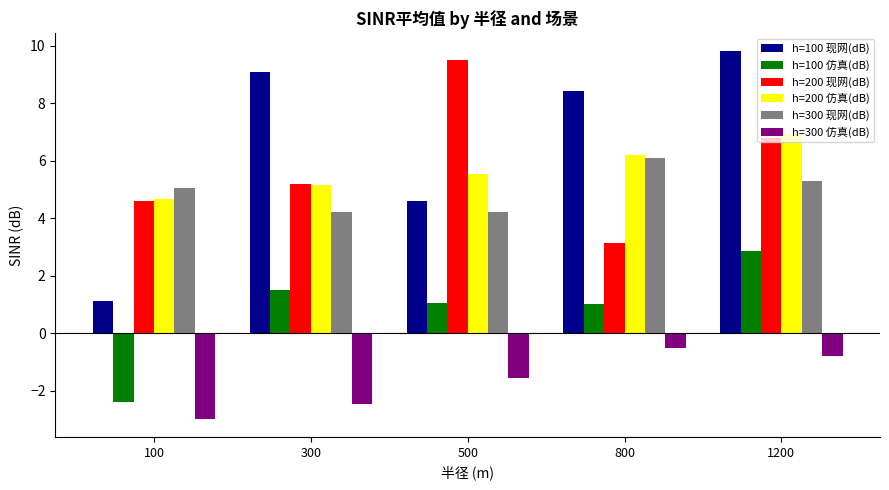

Which series has the largest total across all categories?

h=100 现网(dB)